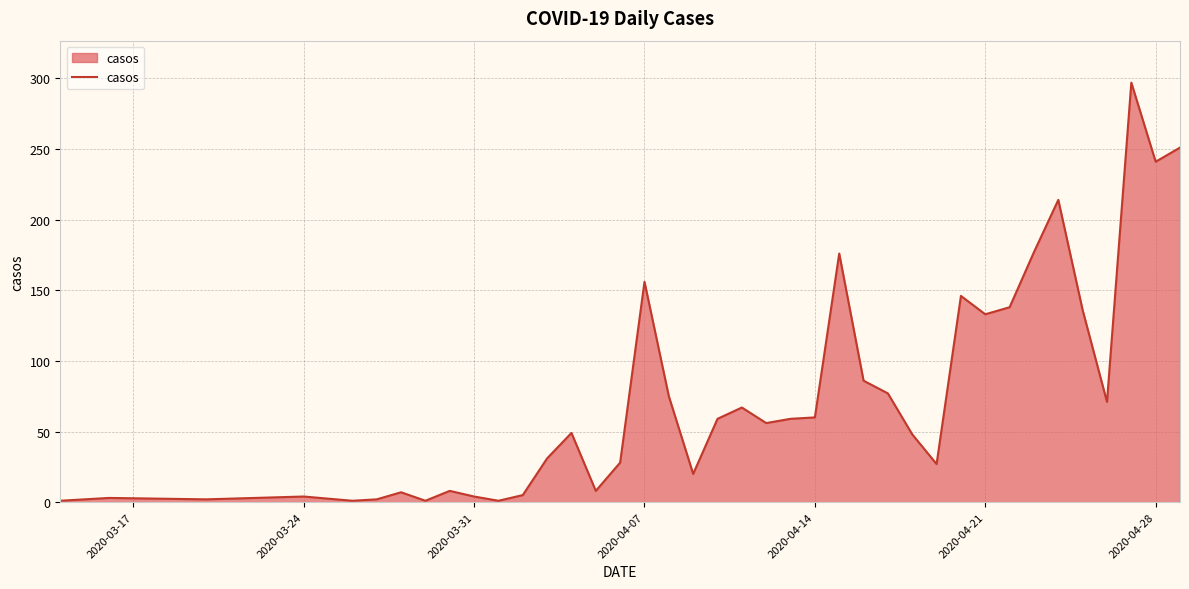

What is the greatest value displayed?

297